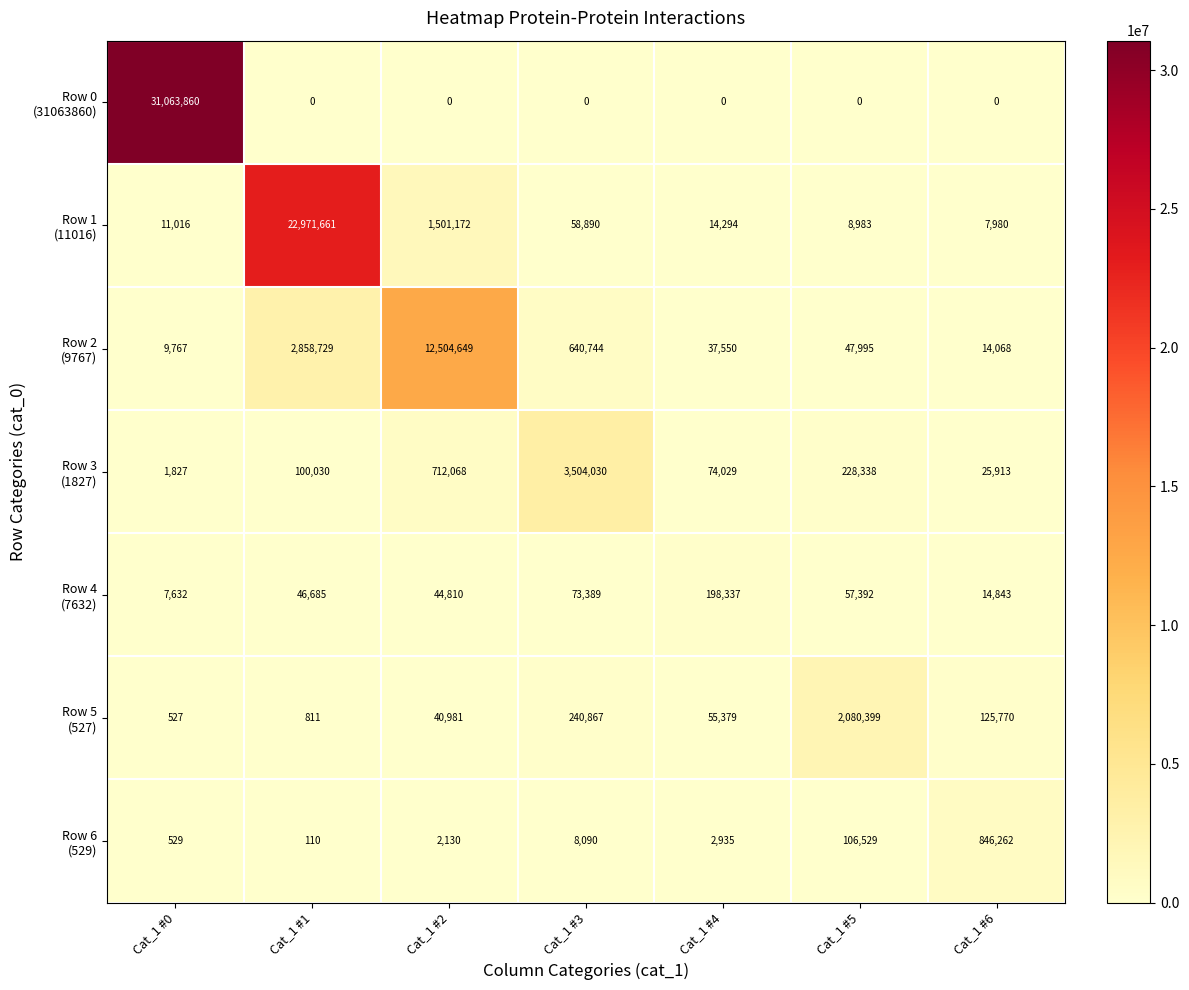

What is the maximum value shown in the chart?

31063860